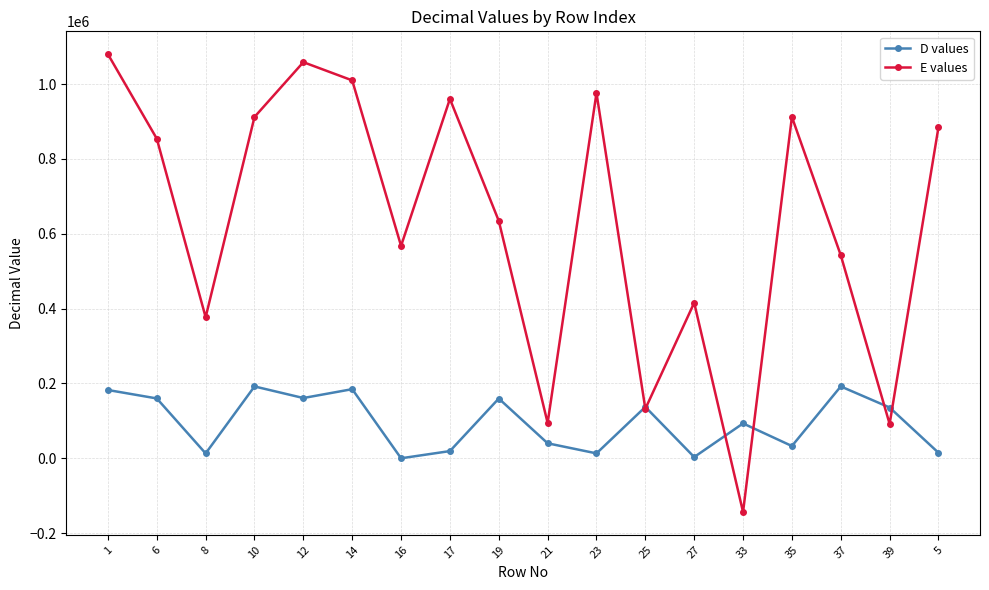

How many distinct data groups are displayed?

2